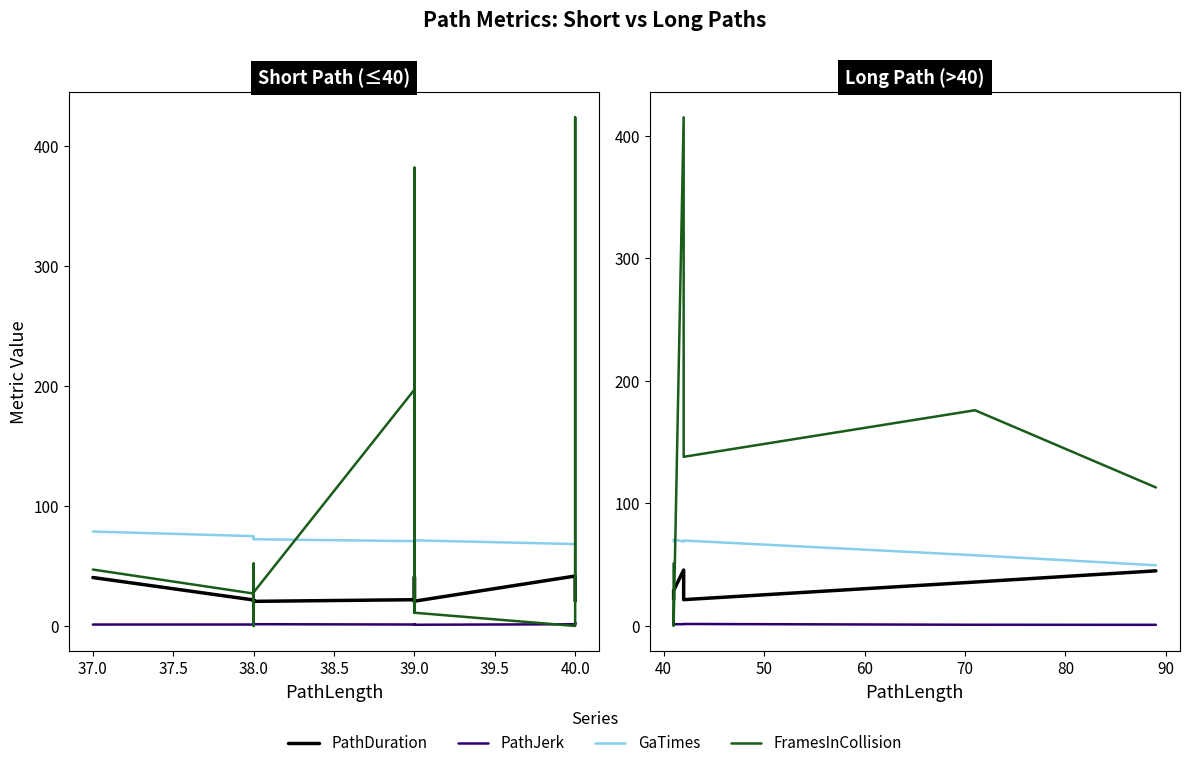

True or false: PathJerk and PathDuration intersect in this chart.

False